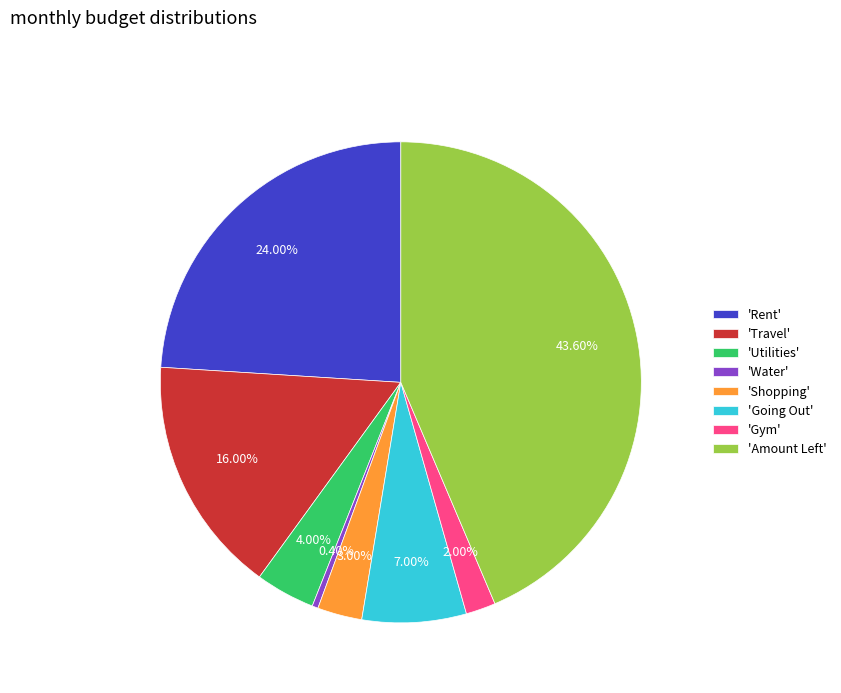

Does 'Gym' account for over 50% of the chart?

No